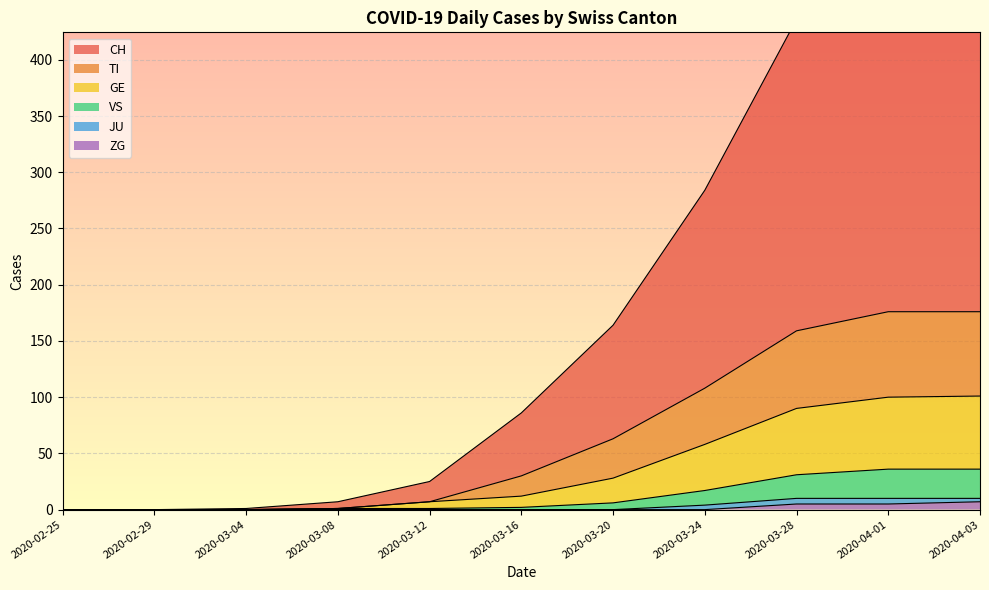

The CH series shows 557 at 2020-04-01. True or false?

True